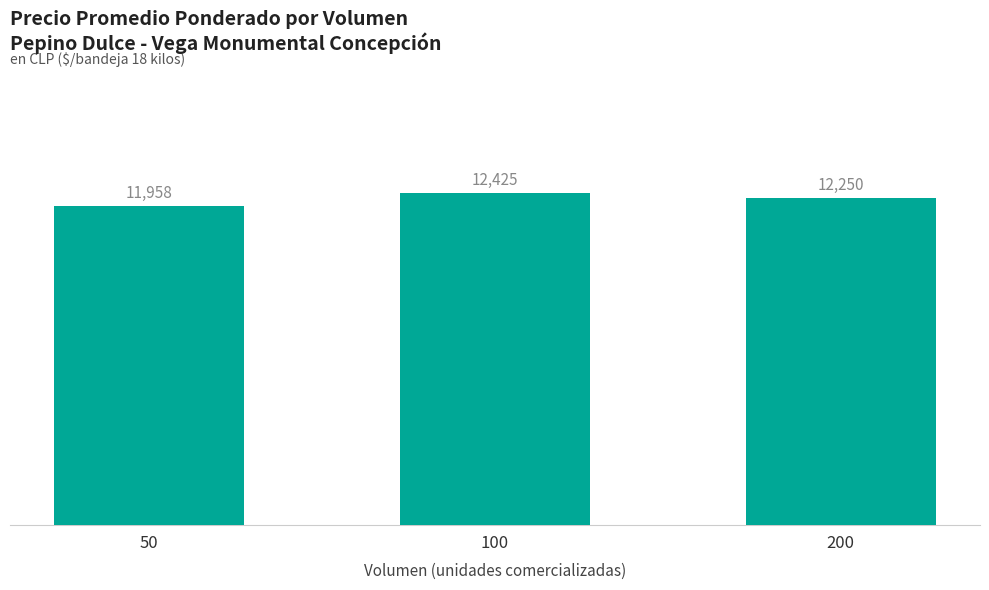

What is the maximum value shown in the chart?

12425